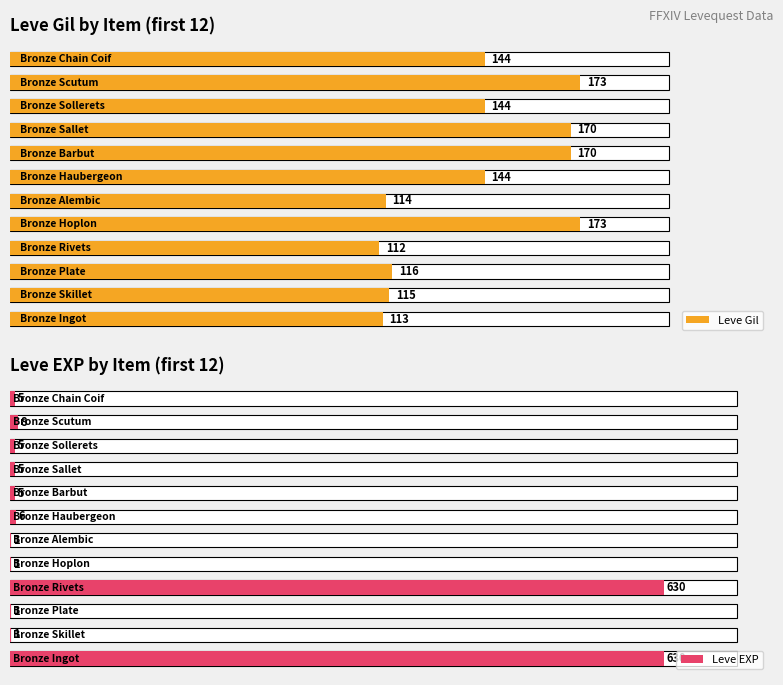

Does the chart contain stacked bars?

No